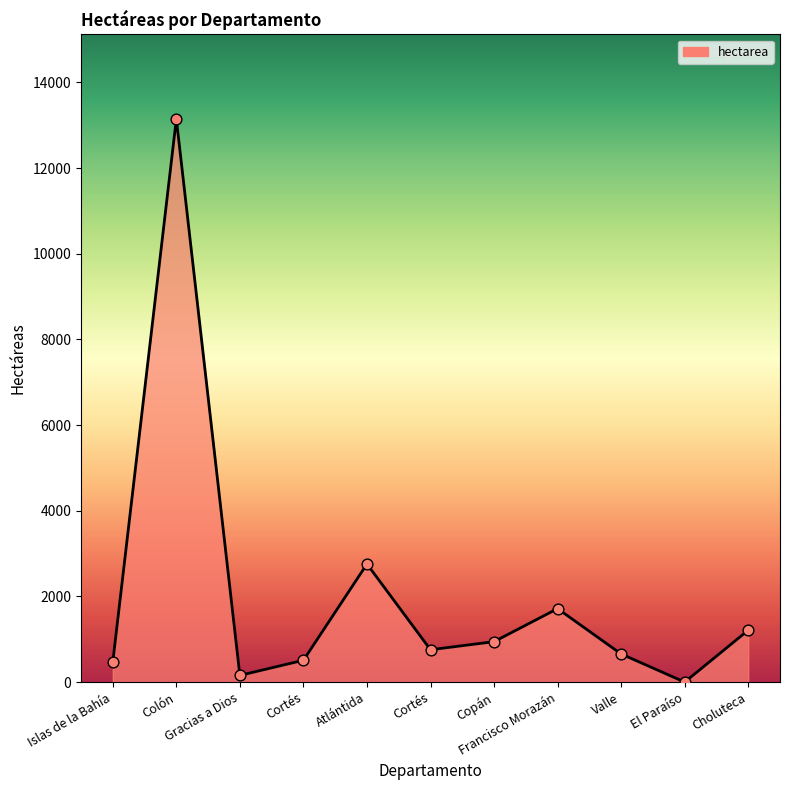

What is the ratio of the value at Islas de la Bahía to the value at Francisco Morazán?

0.3